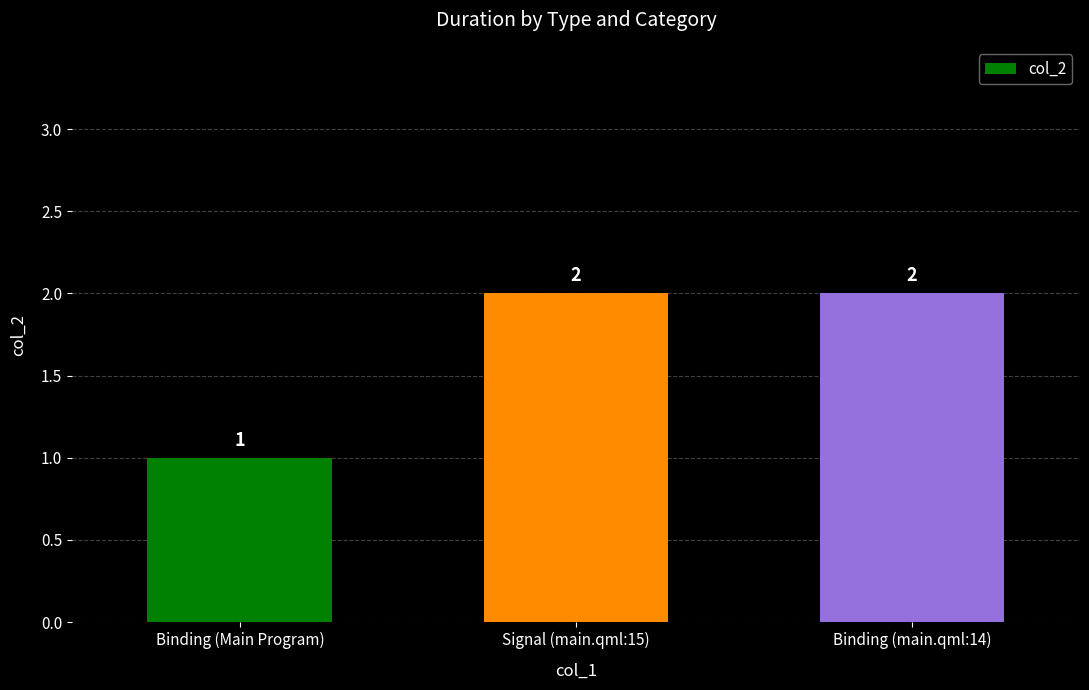

What is the difference between the maximum and minimum values?

1